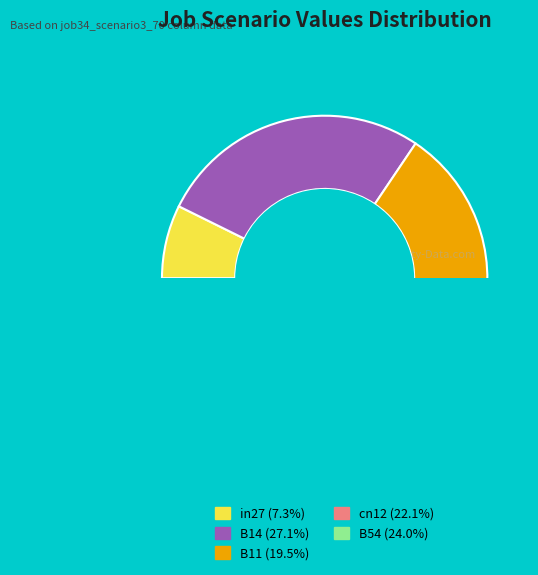

Is there any slice that represents more than half of the pie?

No